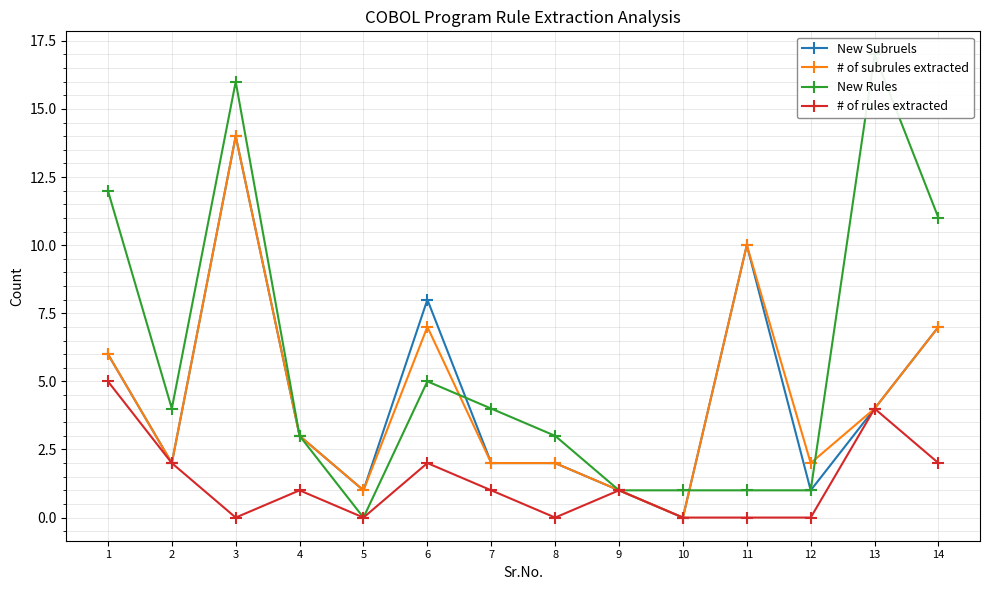

True or false: # of rules extracted and # of subrules extracted cross at least once.

False